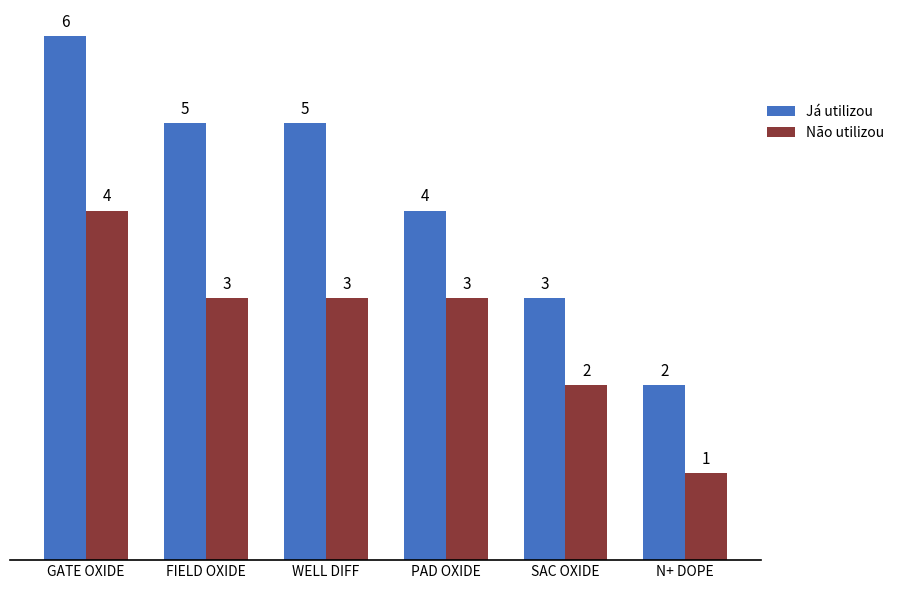

At how many categories does at least one series exceed 1?

6